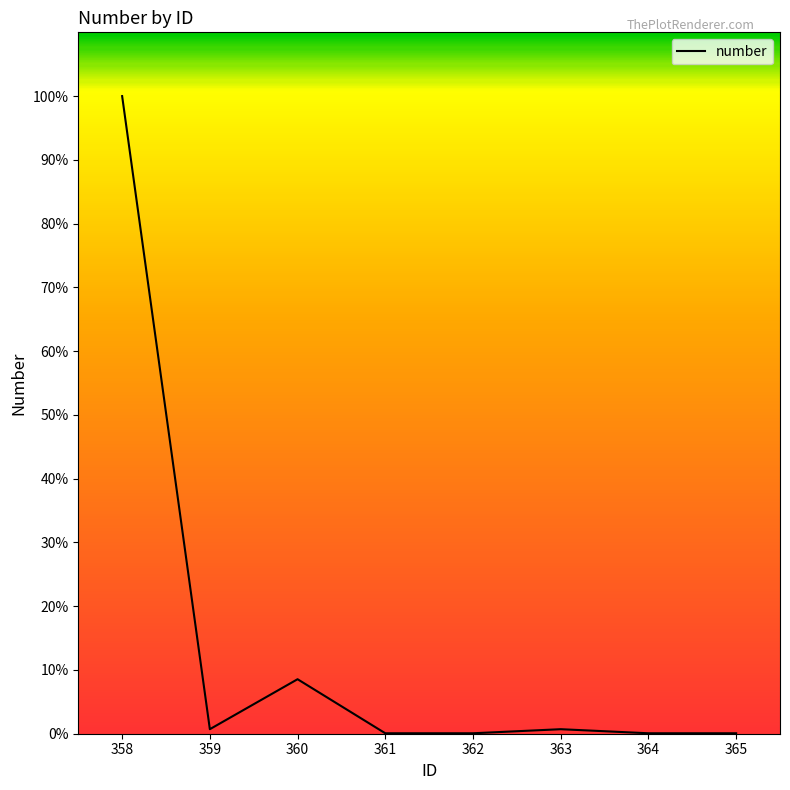

Approximately how many times larger is the value at 361 compared to 365?

1.0